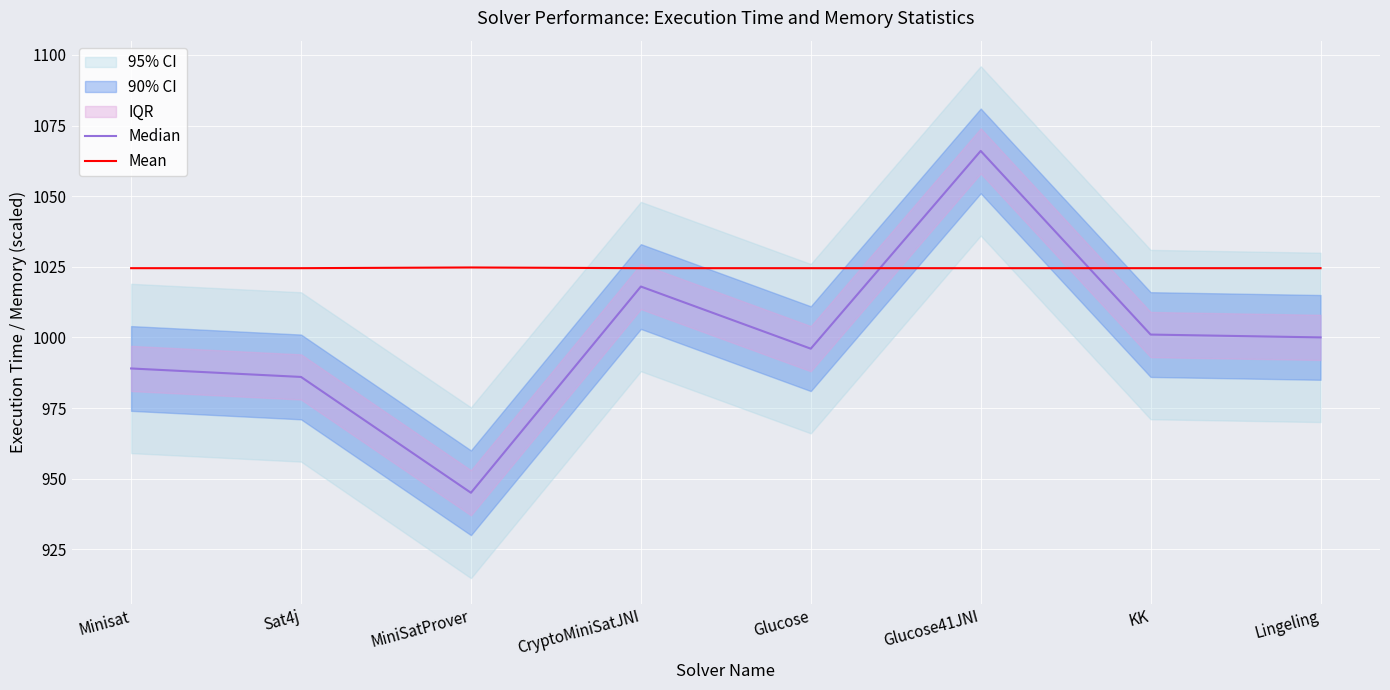

Which has a higher value, Lingeling or CryptoMiniSatJNI?

CryptoMiniSatJNI